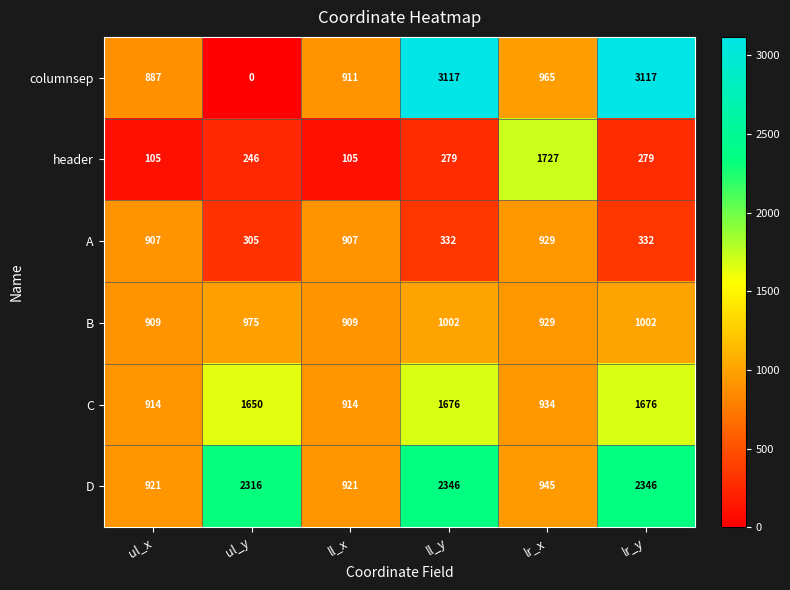

What is the total value across all series at lr_x?

6429